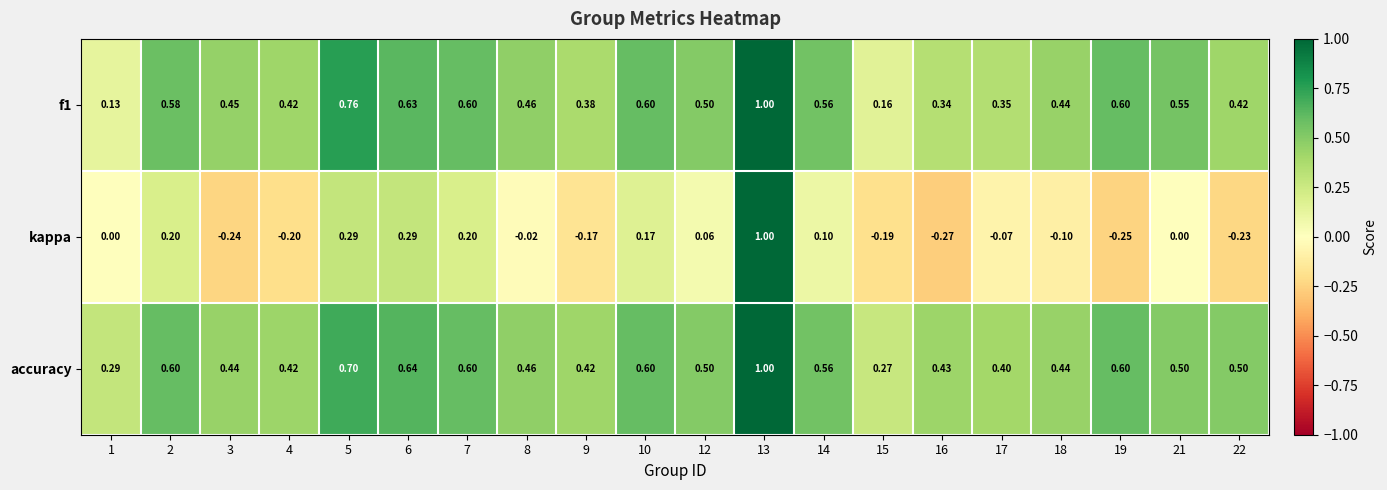

Is the value of accuracy at 13 greater than the value of kappa at 19?

Yes